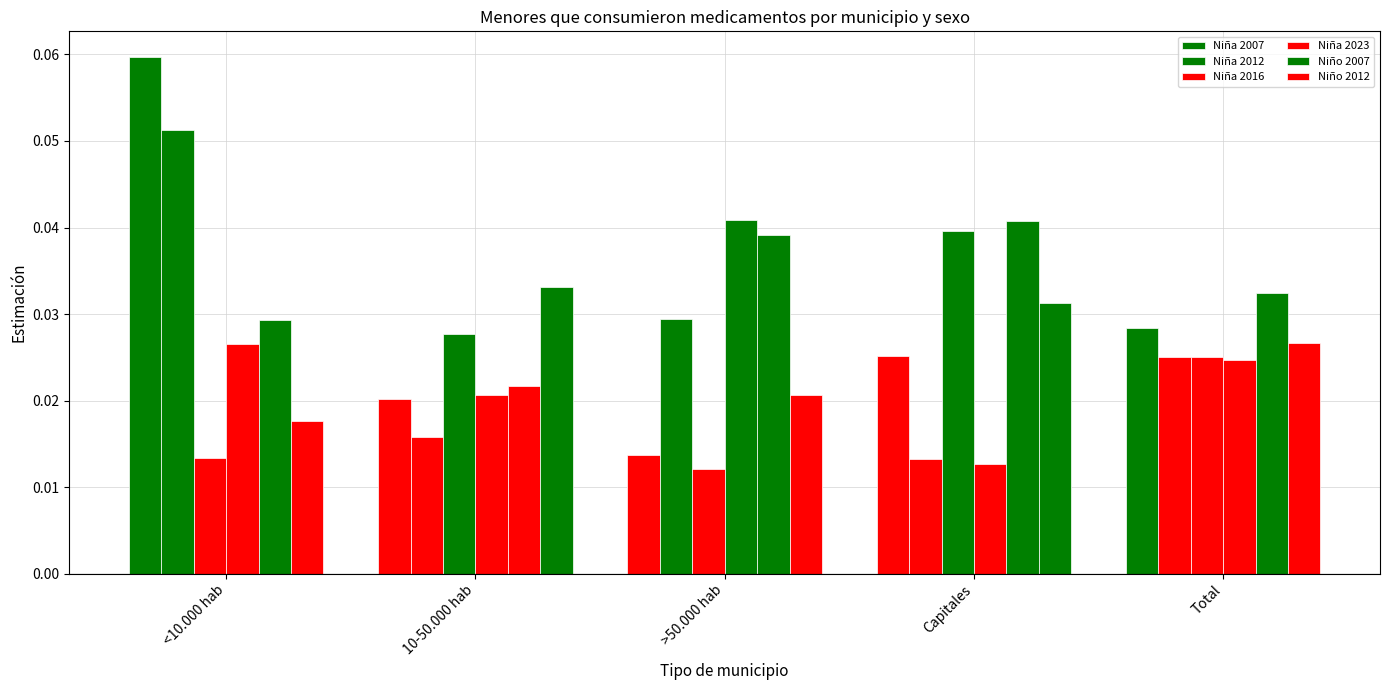

How many data points does each series have?

5